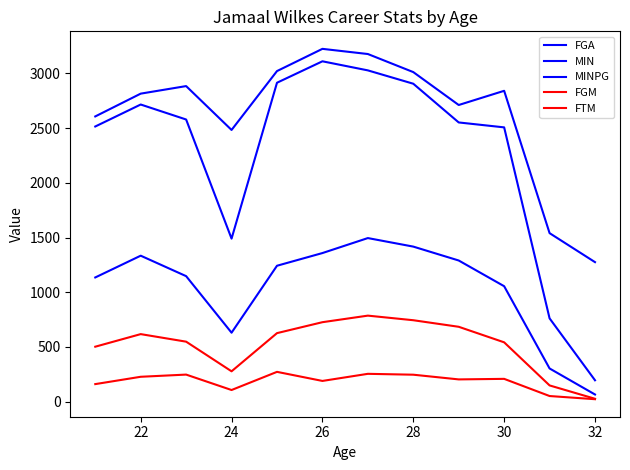

Rank the series by their maximum value, from highest to lowest.

MINPG, MIN, FGA, FGM, FTM